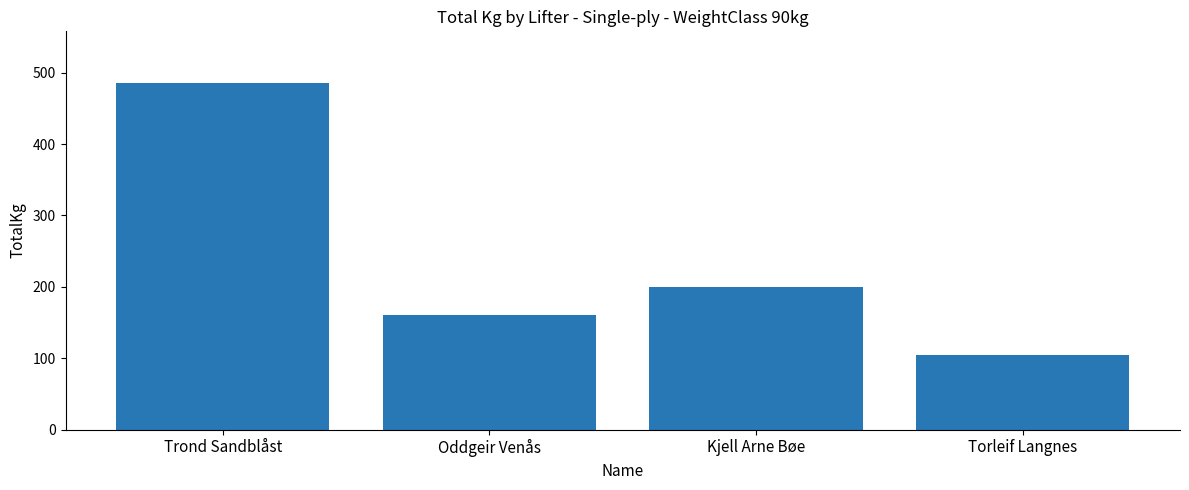

Reading right to left, list all the values displayed in this chart.

105	200	160	485